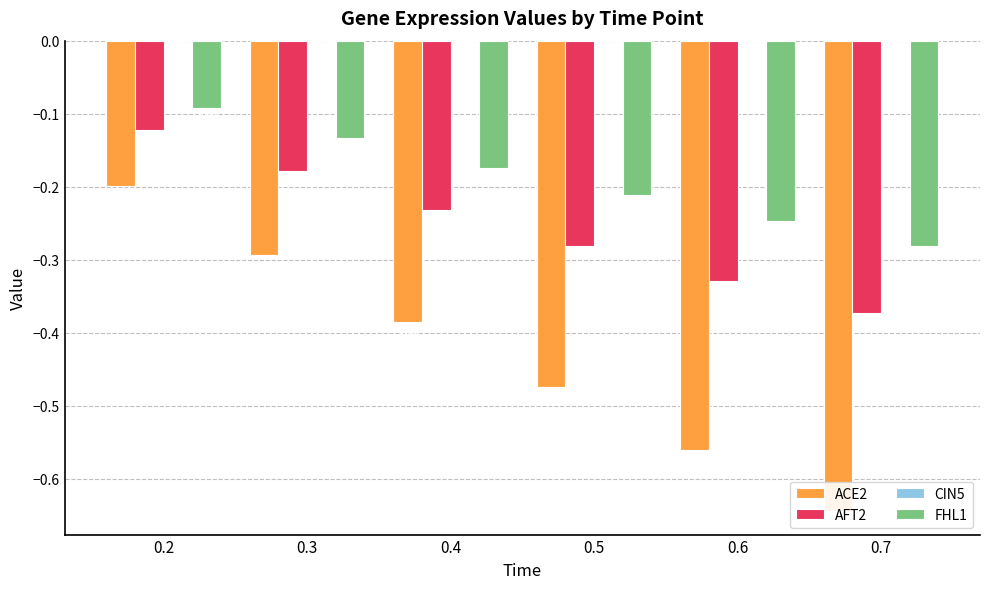

What is the value of the ACE2 bar at the 2nd from the left?

-0.3